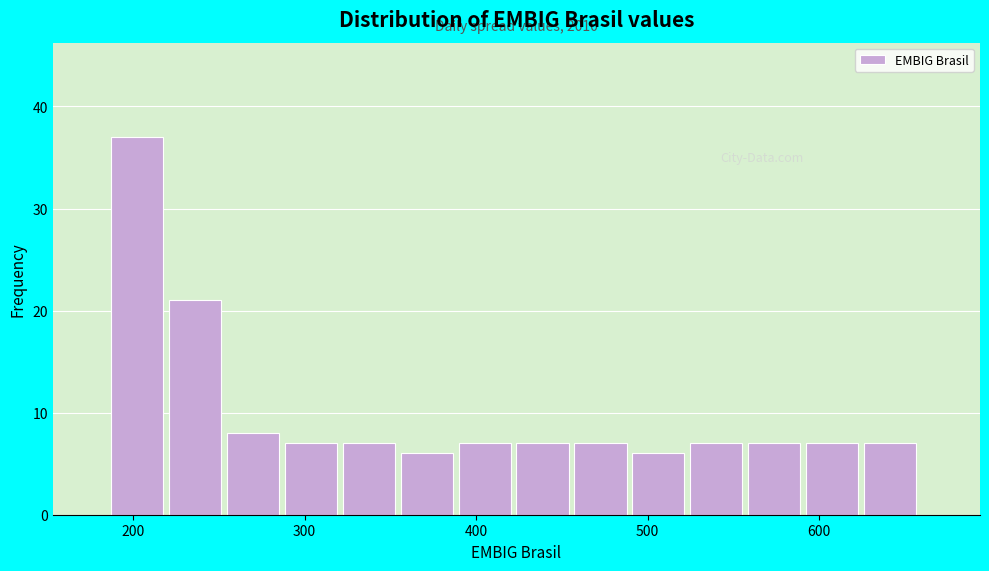

Read against the x-axis, roughly where is the centre of the tallest bar?

200